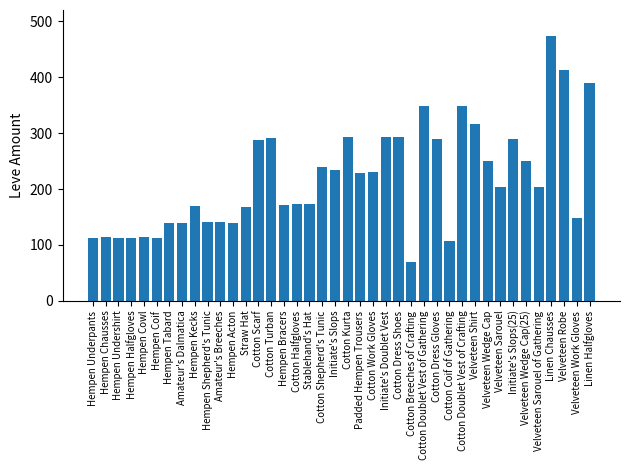

What is the label of the 15th bar from the right?

Cotton Breeches of Crafting